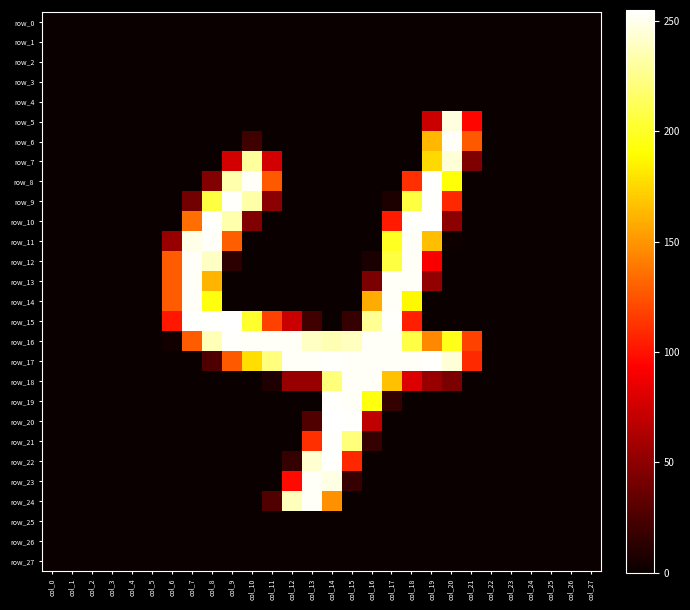

Is the value of row_20 at col_24 greater than the value of row_23 at col_4?

No